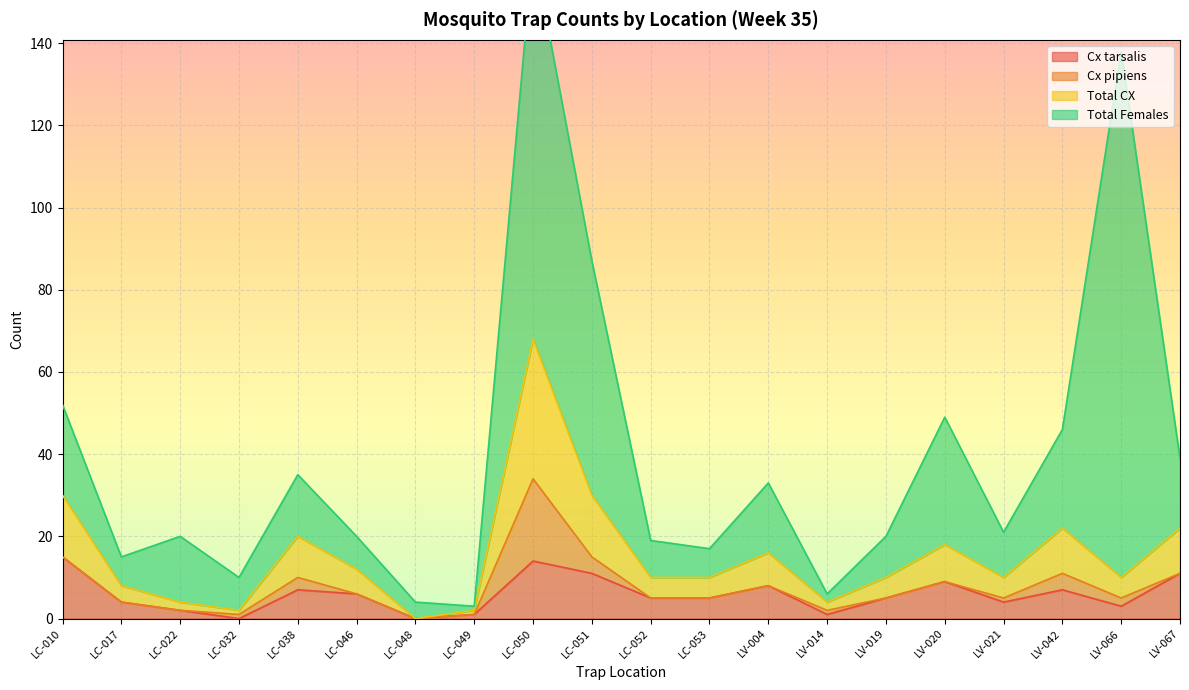

How many interior local valleys does the Cx tarsalis series have?

5